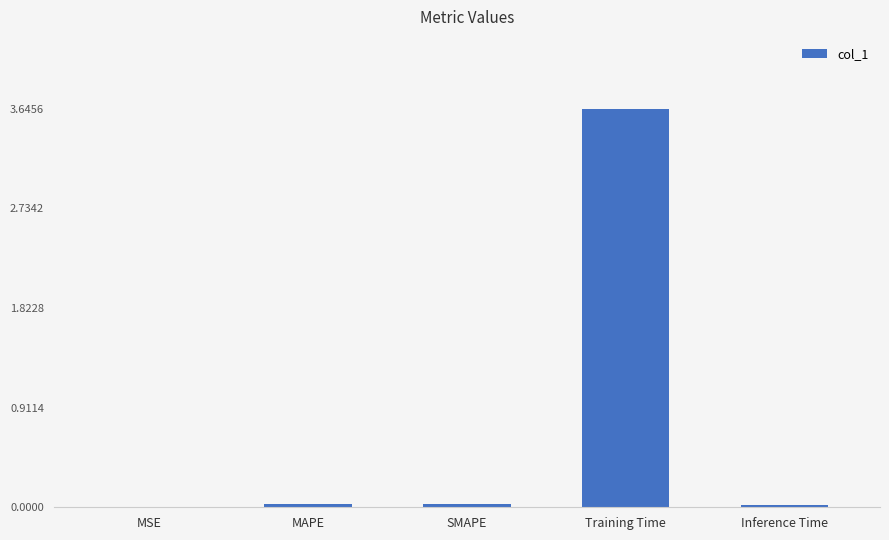

The value at MSE is 0.0. True or false?

True